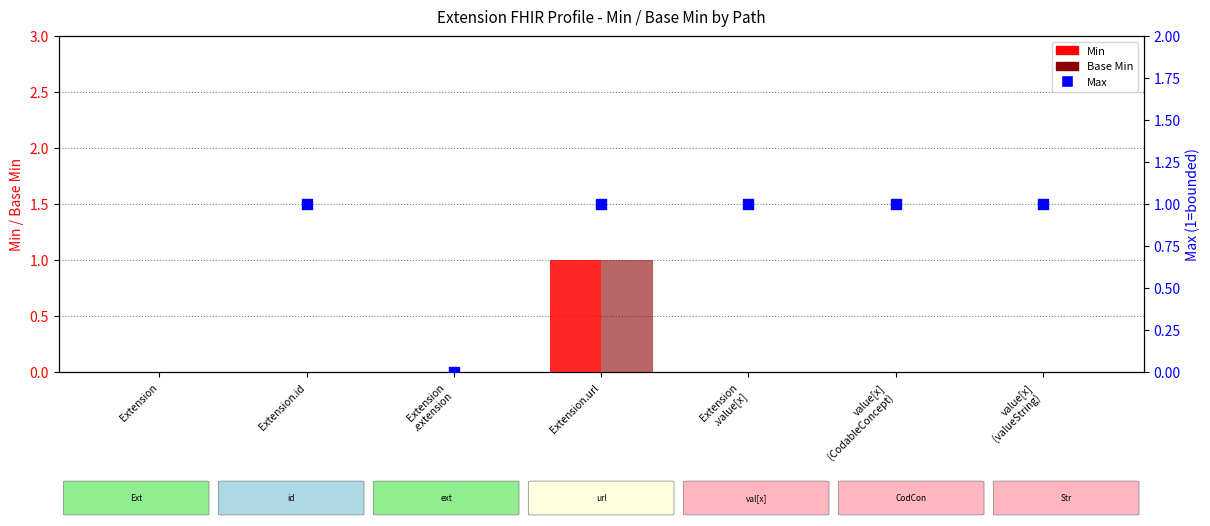

Which series contains the highest Y value?

Min